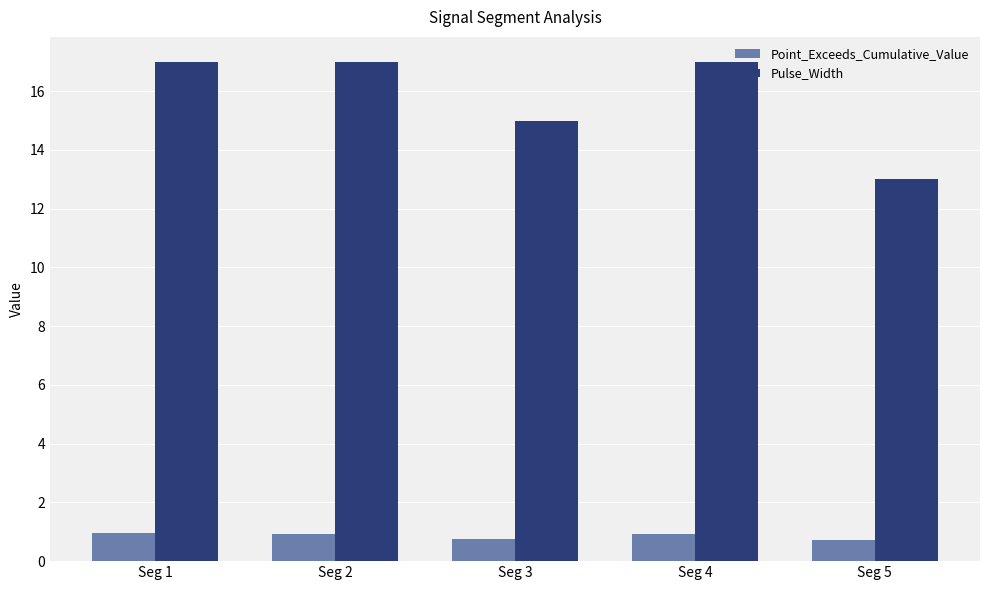

List the series in order of their peak value, lowest first.

Point_Exceeds_Cumulative_Value, Pulse_Width